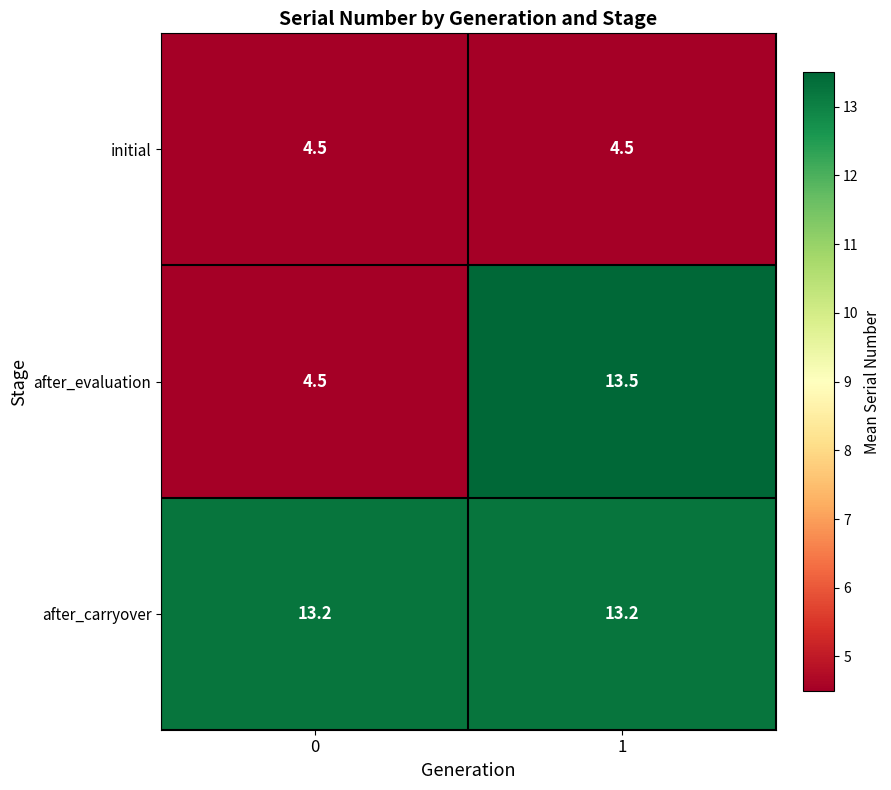

Reading left to right, extract all data points from this chart.

initial: 4.5	4.5
after_evaluation: 4.5	13.5
after_carryover: 13.2	13.2